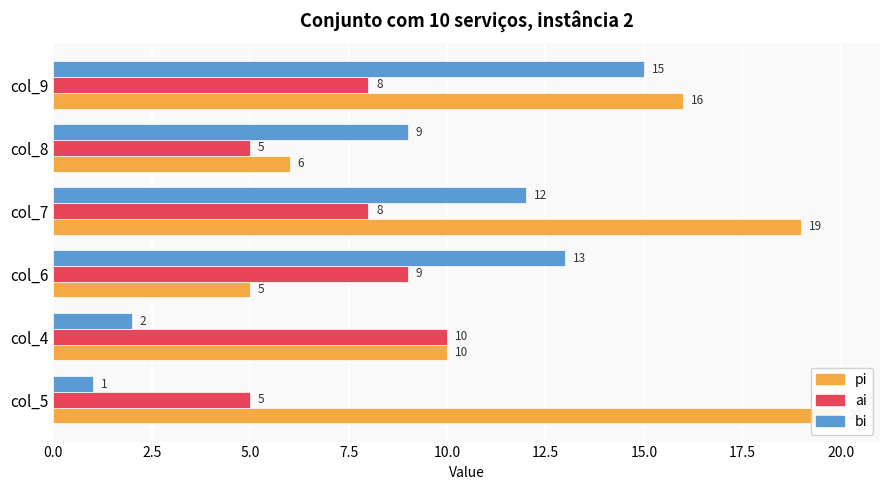

Does the chart contain stacked bars?

No